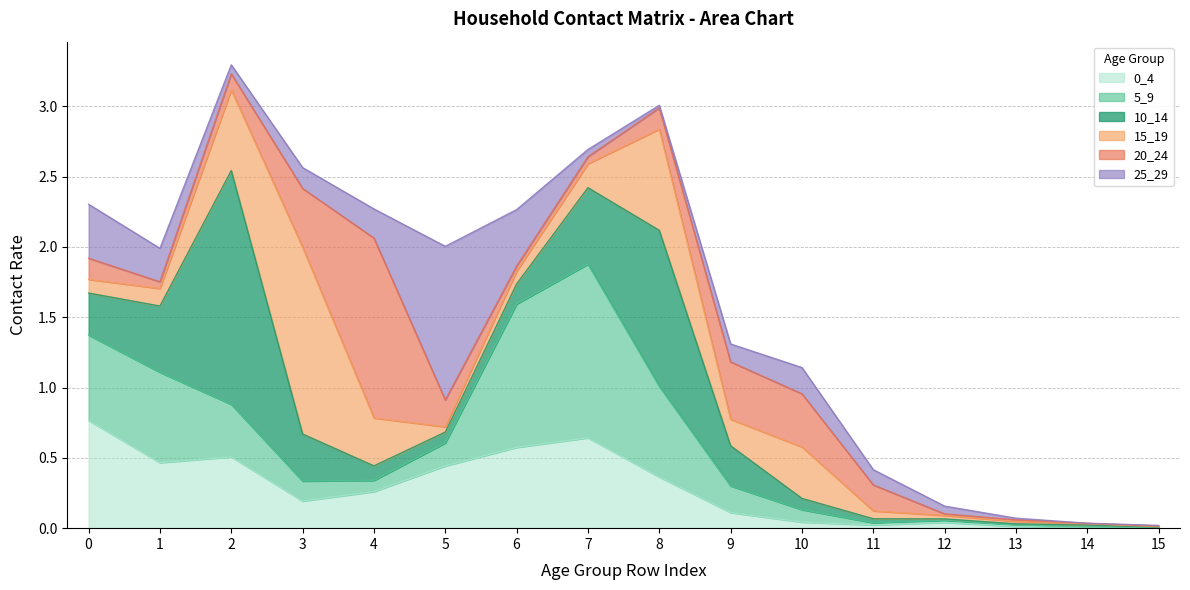

Which label corresponds to the smallest value in the chart?

14